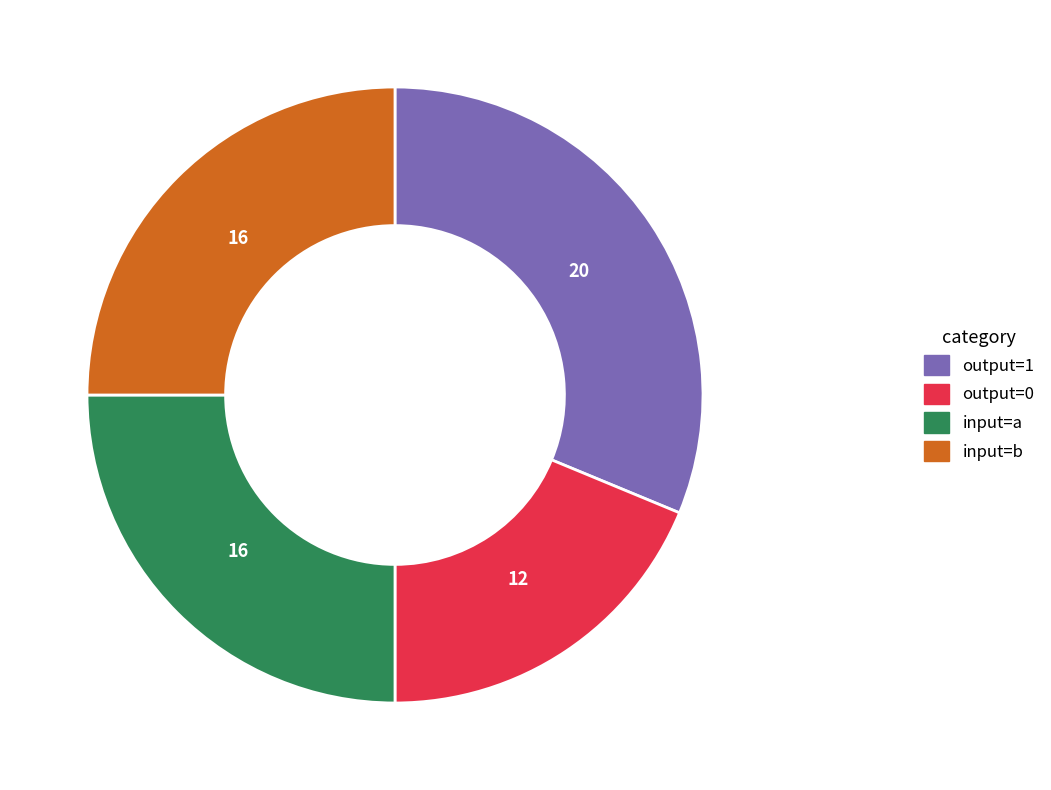

The input=b slice represents 18% of the pie. True or false?

False